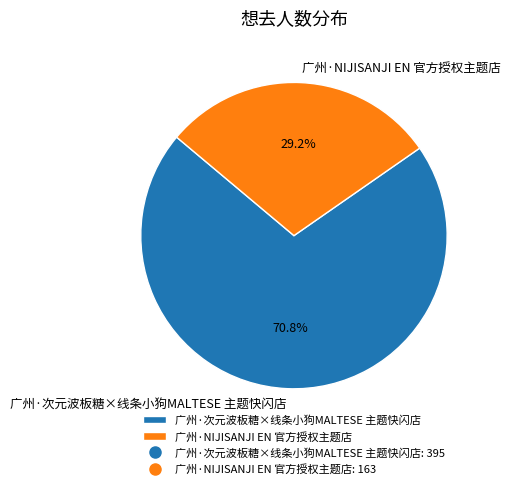

How many segments does this pie chart have?

2